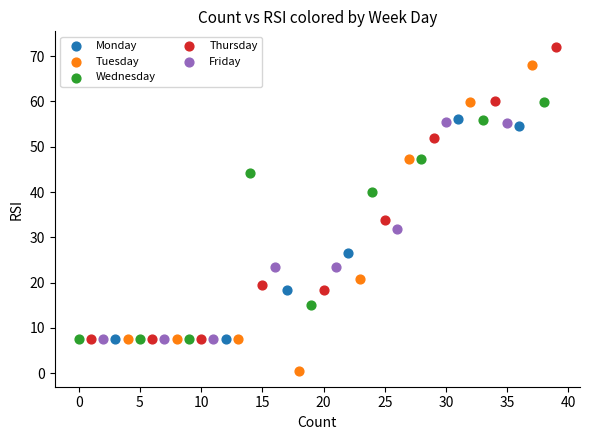

Which series contains the lowest Y value?

Tuesday